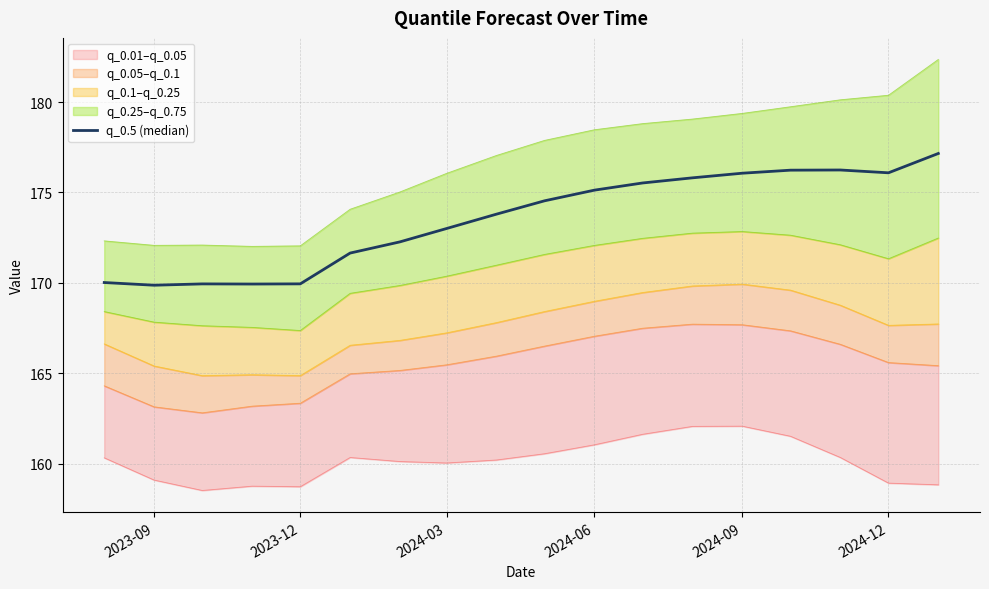

What is the value of the 10th point from the left?

174.5